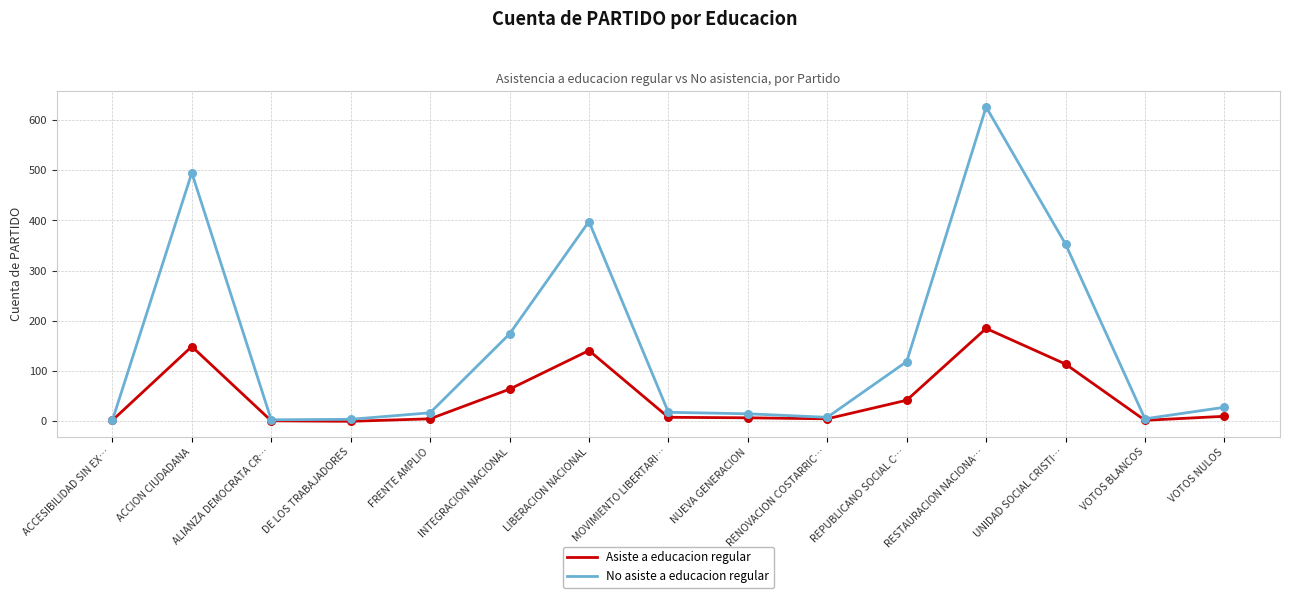

What is the total value across all series at REPUBLICANO SOCIAL C…?

161